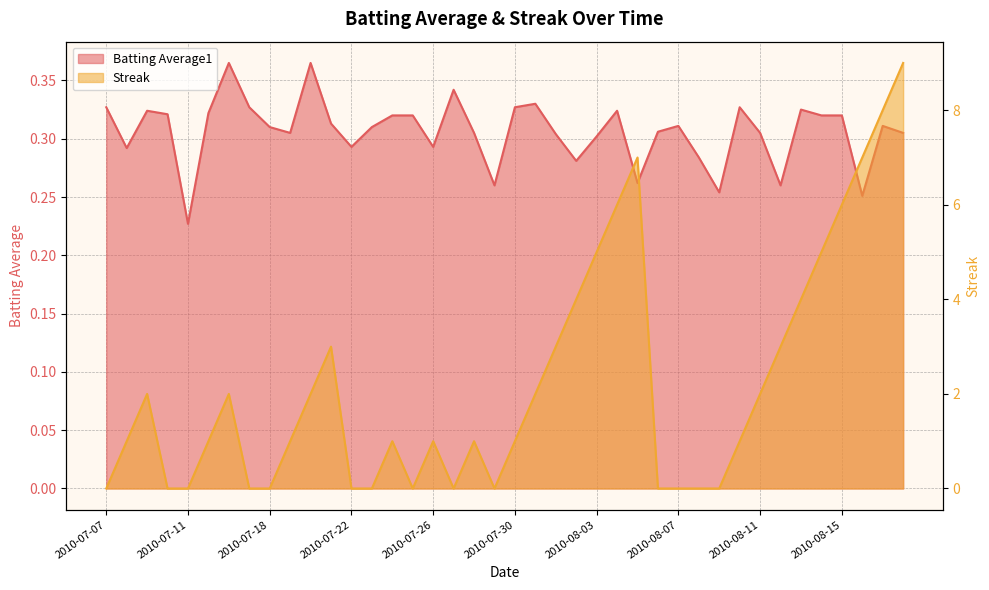

What is the spread (max minus min) of values at 2010-07-07?

0.3